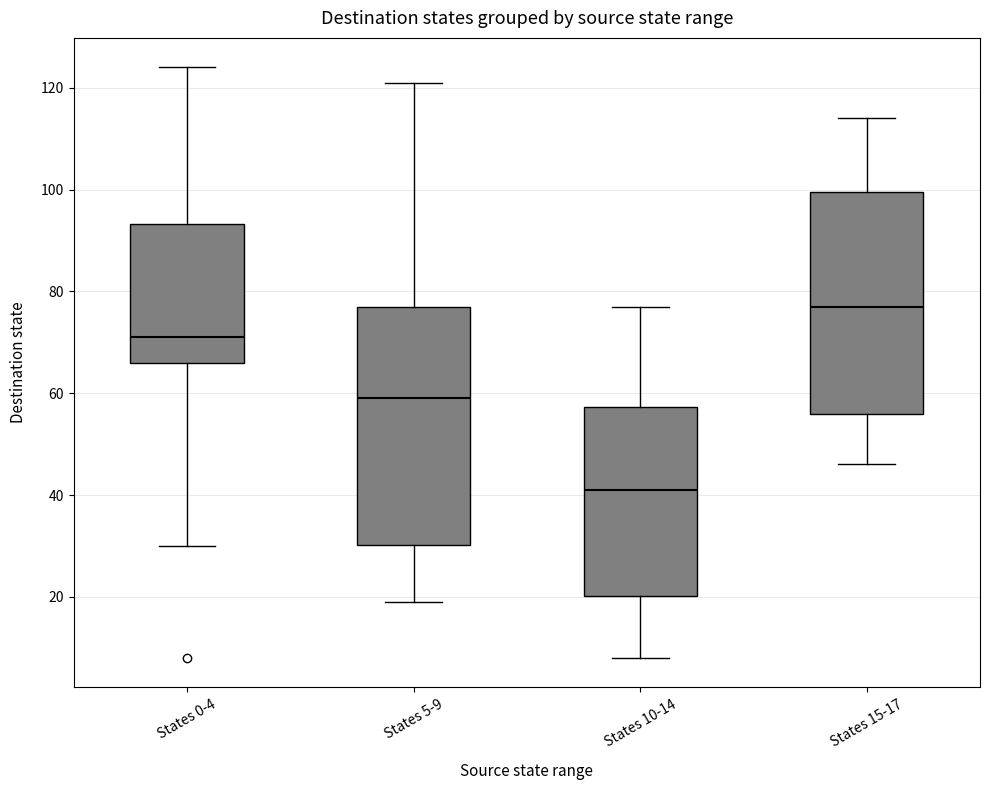

Which box has the highest median line?

States 15-17